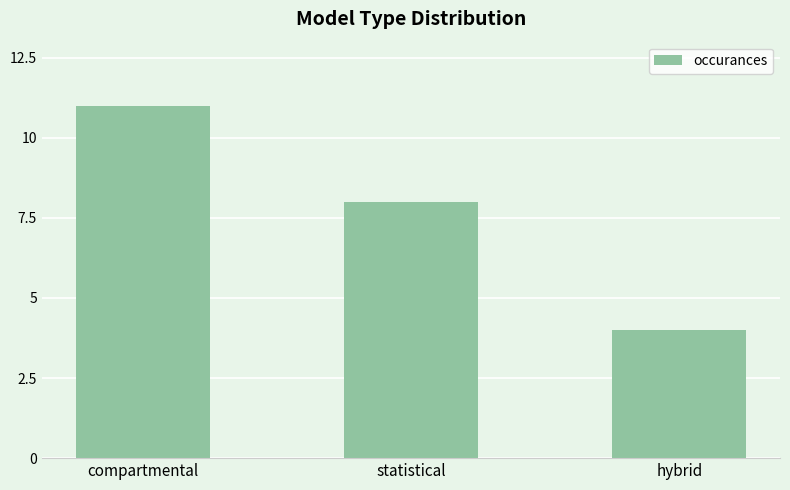

At which label is the value closest to 7?

statistical